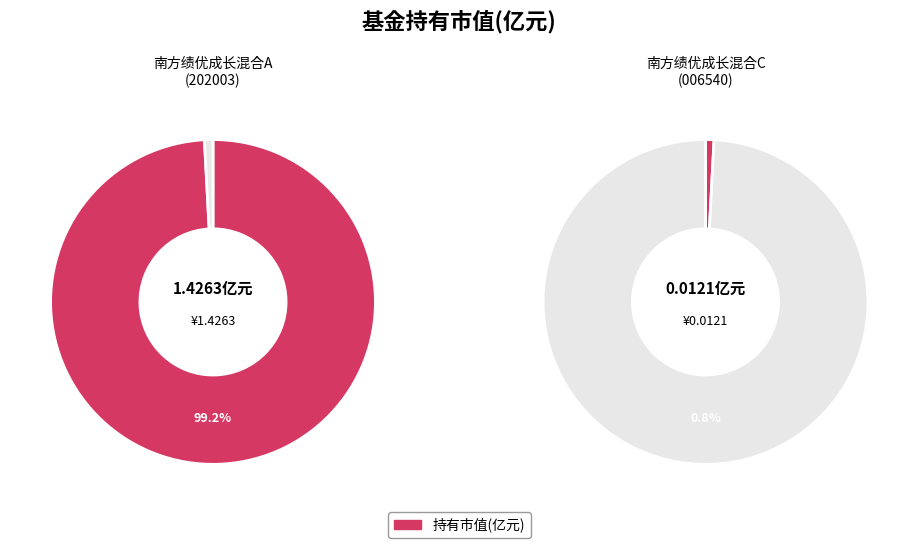

Which category has the biggest portion of the pie?

南方绩优成长混合A